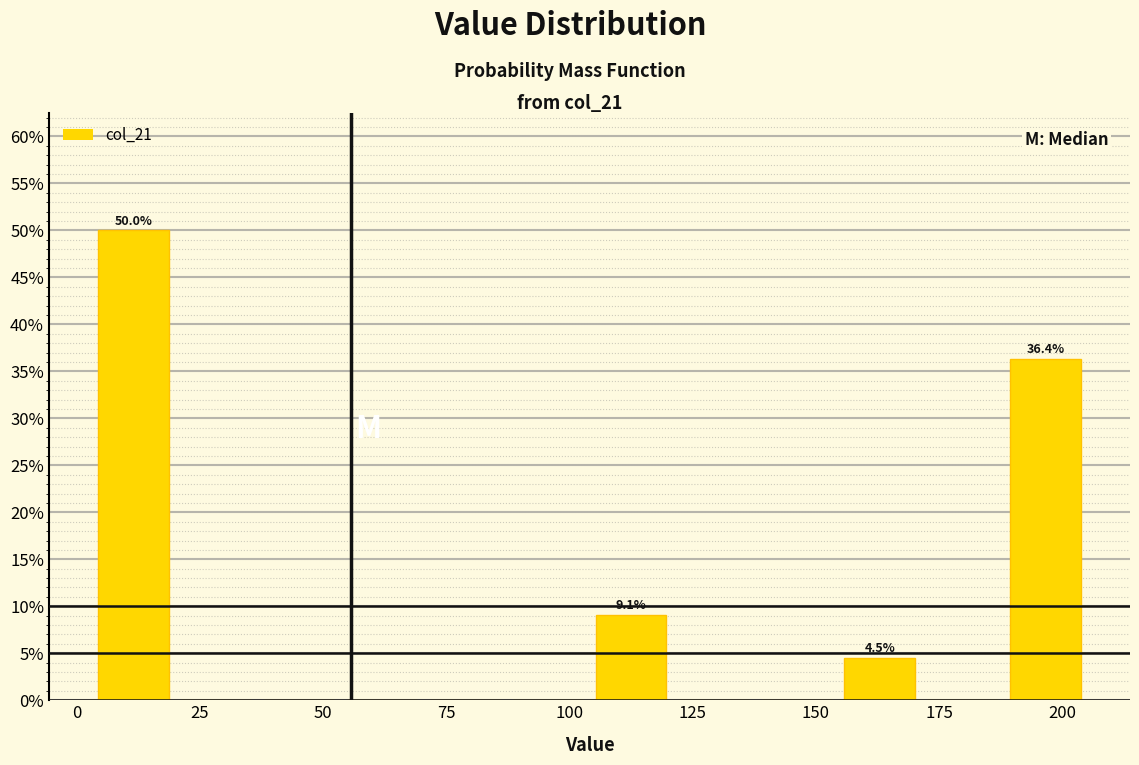

Around what value on the x-axis is the tallest bar? Give the approximate position of its centre, as read against the axis.

10